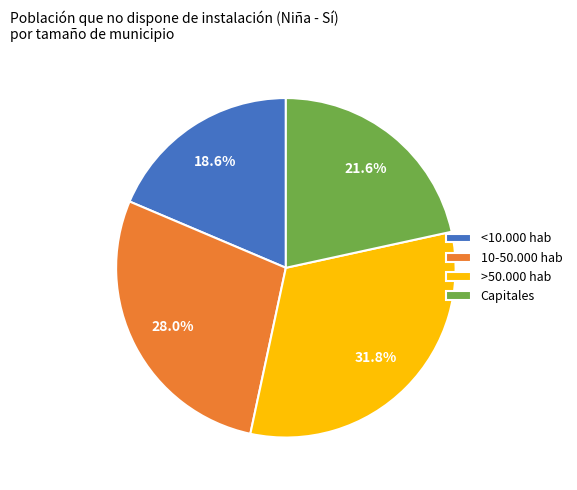

How many segments does this pie chart have?

4